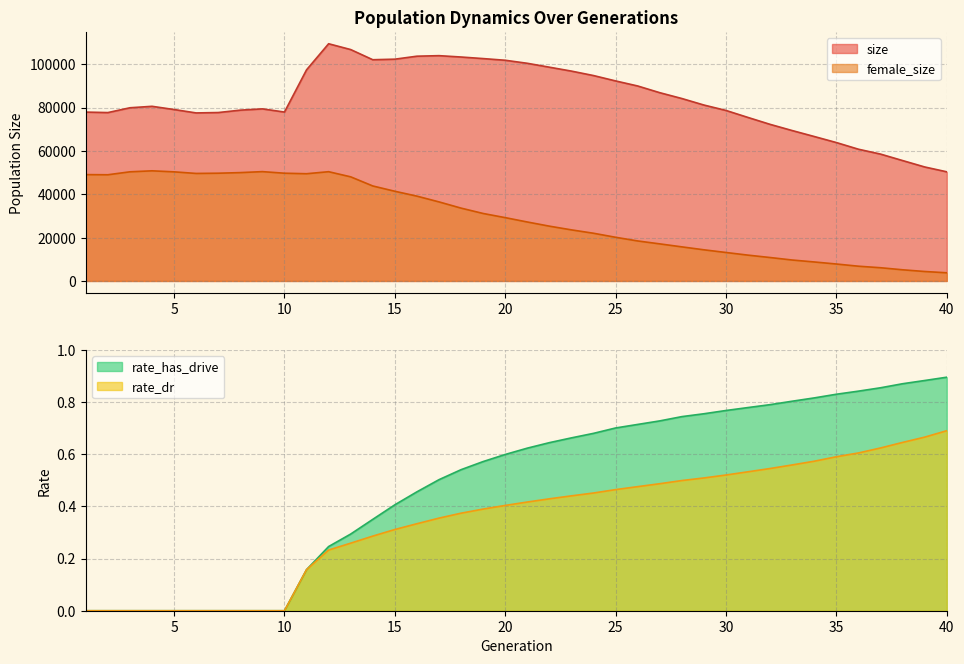

Reading right to left, extract all data points from this chart.

size: 40=50344.0	39=52577.0	38=55531.0	37=58515.0	36=60761.0	35=63835.0	34=66620.0	33=69369.0	32=72226.0	31=75405.0	30=78644.0	29=81142.0	28=84153.0	27=86838.0	26=89933.0	25=92263.0	24=94742.0	23=96793.0	22=98603.0	21=100398.0	20=101799.0	19=102571.0	18=103294.0	17=103919.0	16=103673.0	15=102299.0	14=102042.0	13=106729.0	12=109415.0	11=97381.0	10=77908.0	9=79374.0	8=78784.0	7=77682.0	6=77503.0	5=79067.0	4=80557.0	3=79882.0	2=77664.0	1=77888.0
female_size: 40=3763.0	39=4358.0	38=5147.0	37=6095.0	36=6798.0	35=7811.0	34=8753.0	33=9652.0	32=10801.0	31=11901.0	30=13123.0	29=14365.0	28=15720.0	27=17098.0	26=18448.0	25=20138.0	24=21998.0	23=23558.0	22=25270.0	21=27194.0	20=29202.0	19=31118.0	18=33590.0	17=36462.0	16=39122.0	15=41366.0	14=43814.0	13=48021.0	12=50393.0	11=49457.0	10=49694.0	9=50425.0	8=49976.0	7=49695.0	6=49589.0	5=50323.0	4=50798.0	3=50343.0	2=48982.0	1=49047.0
rate_dr: 40=0.7	39=0.7	38=0.6	37=0.6	36=0.6	35=0.6	34=0.6	33=0.6	32=0.5	31=0.5	30=0.5	29=0.5	28=0.5	27=0.5	26=0.5	25=0.5	24=0.5	23=0.4	22=0.4	21=0.4	20=0.4	19=0.4	18=0.4	17=0.4	16=0.3	15=0.3	14=0.3	13=0.3	12=0.2	11=0.2	10=0.0	9=0.0	8=0.0	7=0.0	6=0.0	5=0.0	4=0.0	3=0.0	2=0.0	1=0.0
rate_has_drive: 40=0.9	39=0.9	38=0.9	37=0.9	36=0.8	35=0.8	34=0.8	33=0.8	32=0.8	31=0.8	30=0.8	29=0.8	28=0.7	27=0.7	26=0.7	25=0.7	24=0.7	23=0.7	22=0.6	21=0.6	20=0.6	19=0.6	18=0.5	17=0.5	16=0.5	15=0.4	14=0.4	13=0.3	12=0.2	11=0.2	10=0.0	9=0.0	8=0.0	7=0.0	6=0.0	5=0.0	4=0.0	3=0.0	2=0.0	1=0.0